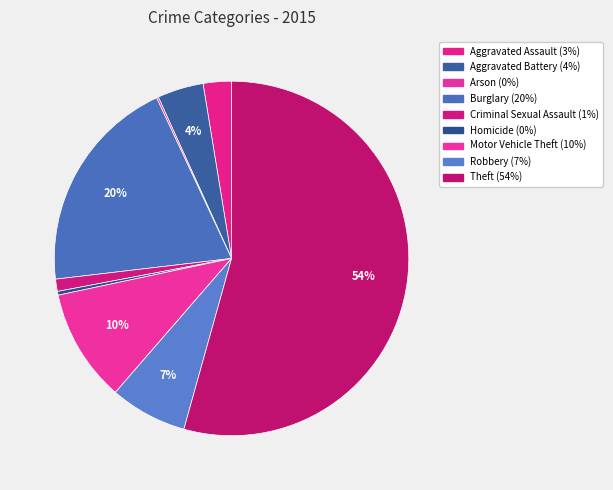

To the nearest percent, what percentage of the pie is Criminal Sexual Assault?

1%